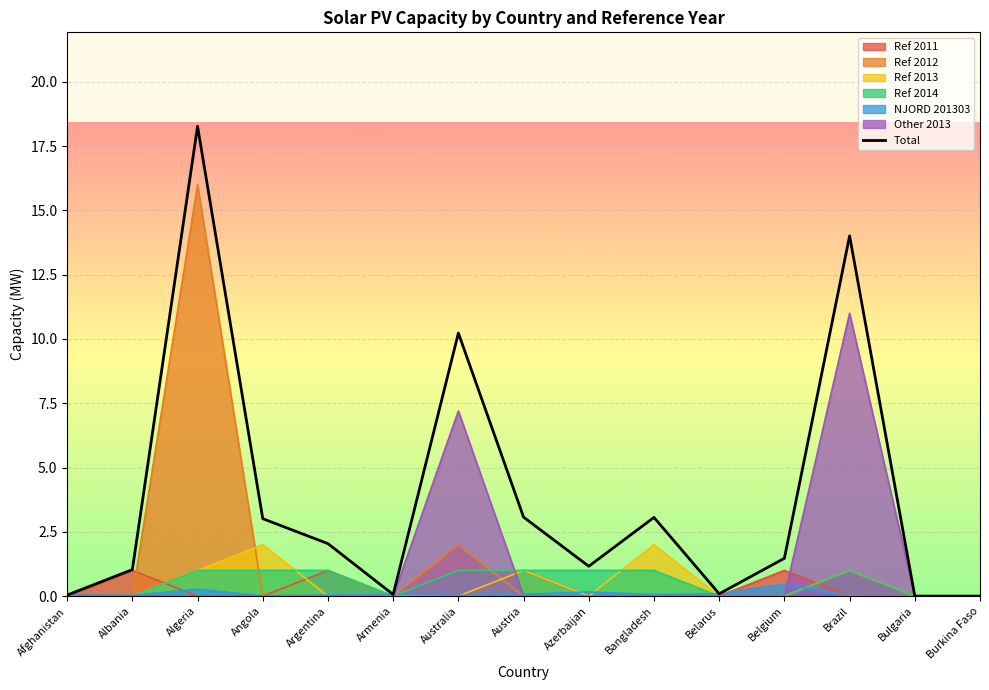

How many interior local peaks (higher than both neighbors) does the data have?

4